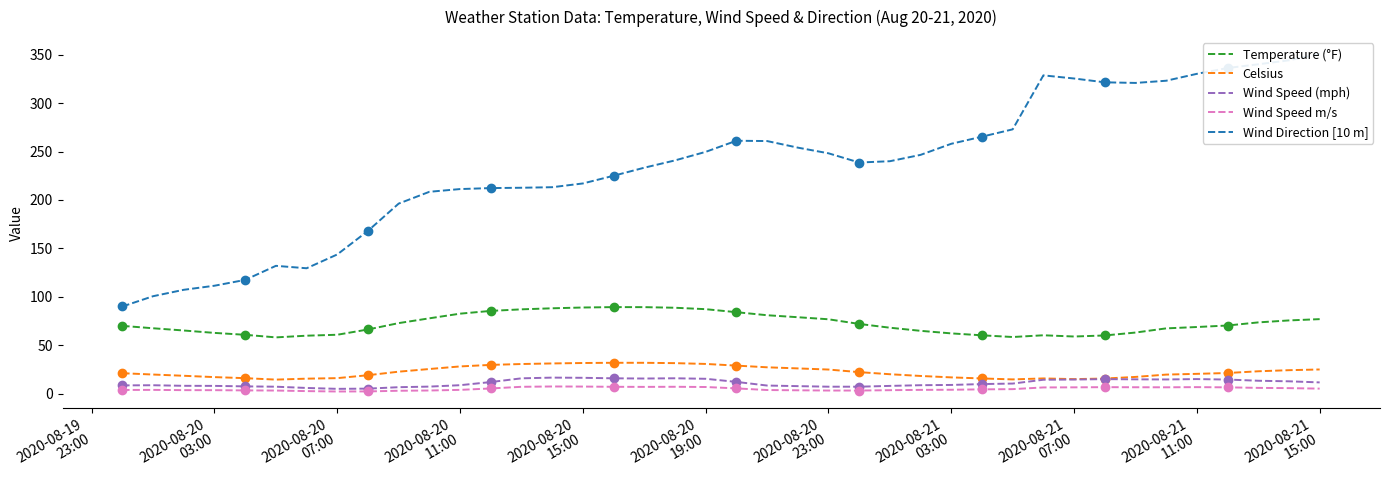

Is it true that Wind Speed (mph) equals 1.5 at 2020-08-21
11:00?

False